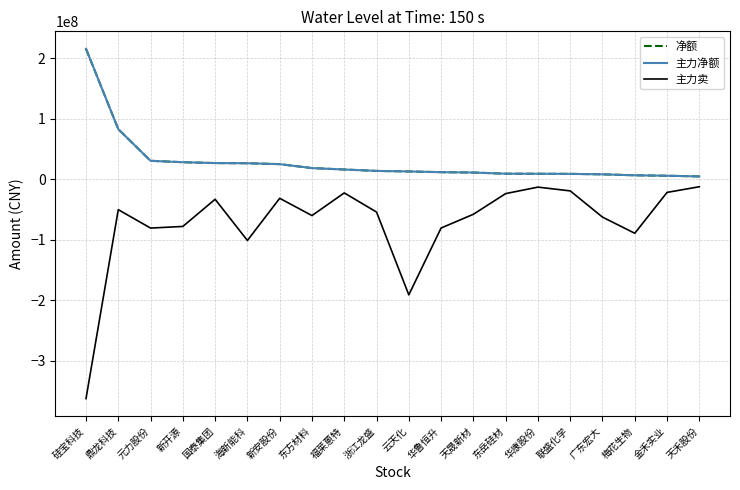

What is the sum of the 主力卖 values at 福莱蒽特 and 天禾股份?

-34860863